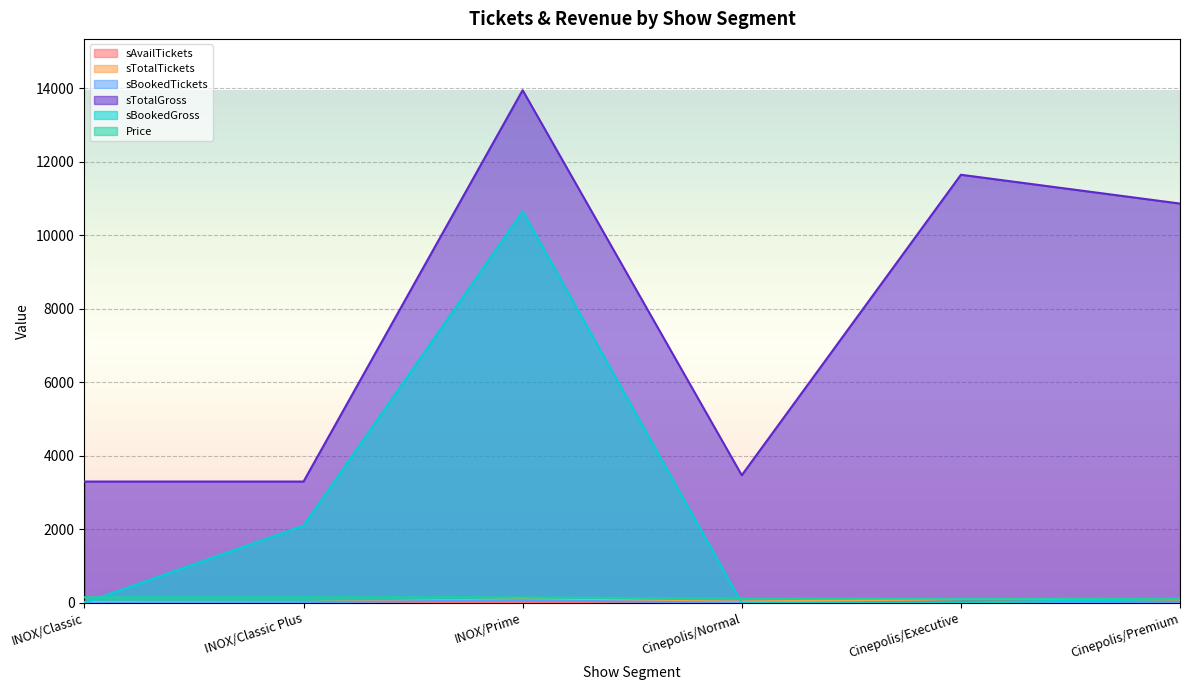

How many distinct data groups are displayed?

6